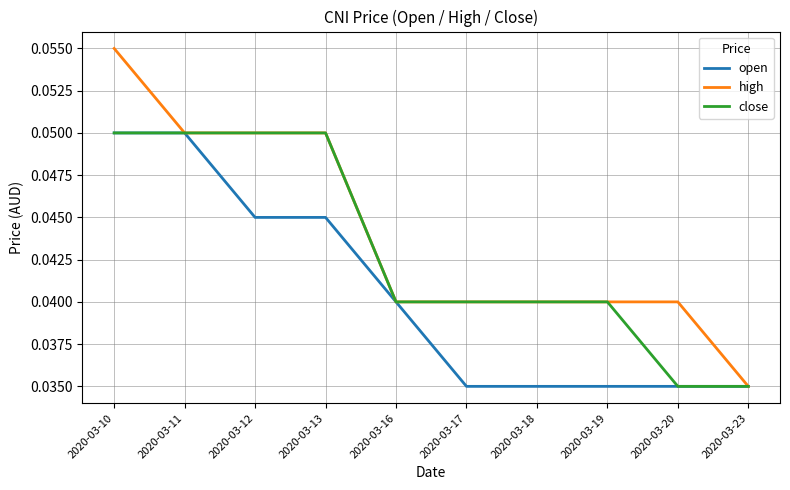

The value of close at 2020-03-19 is 0.1. True or false?

False